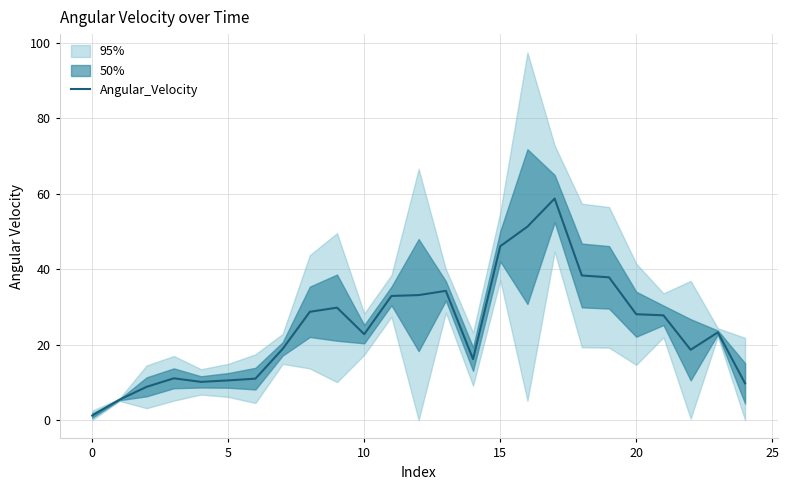

What is the change in value from 5 to 19?

+29.0